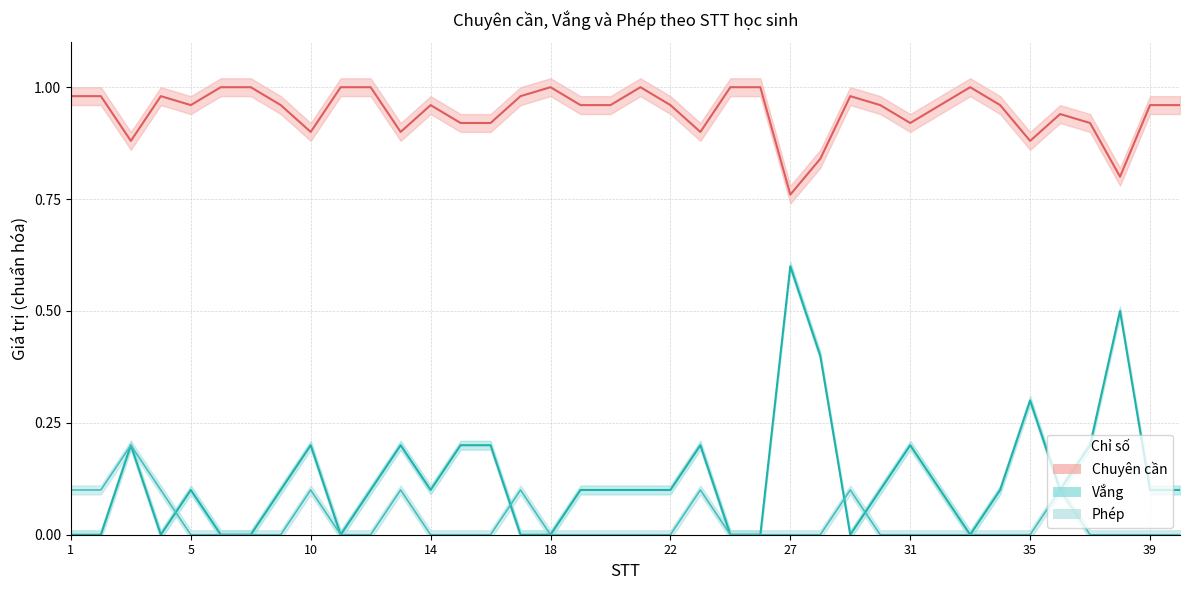

What is the value of the Vắng point at the 20th from the left?

0.1